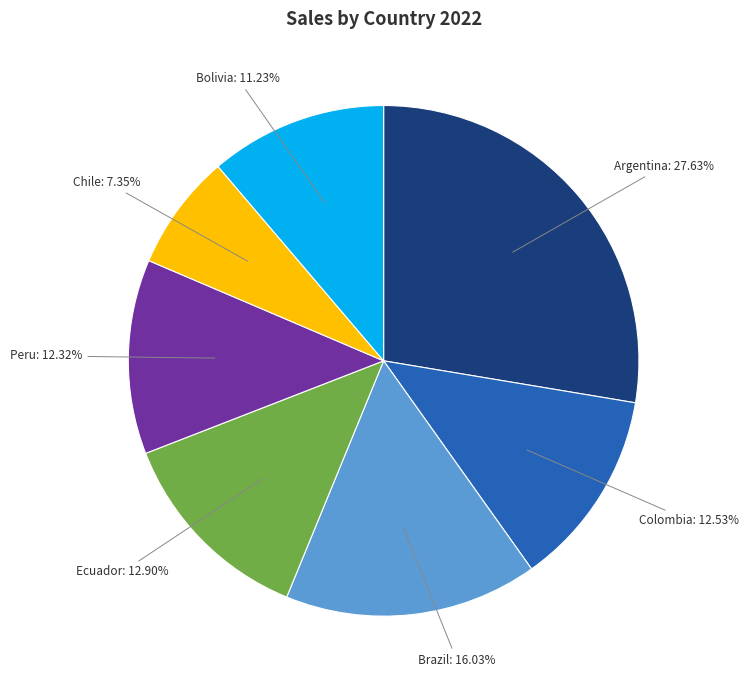

Is there a majority slice in this chart?

No